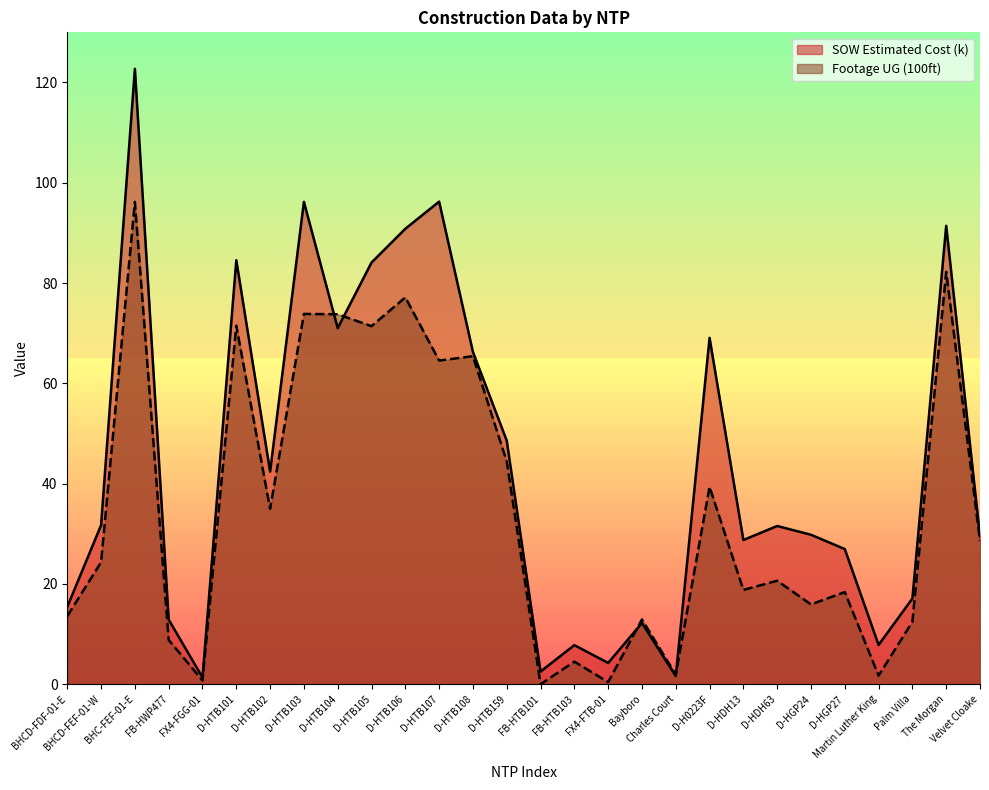

How many data points in Footage UG (100ft) are above 24?

14